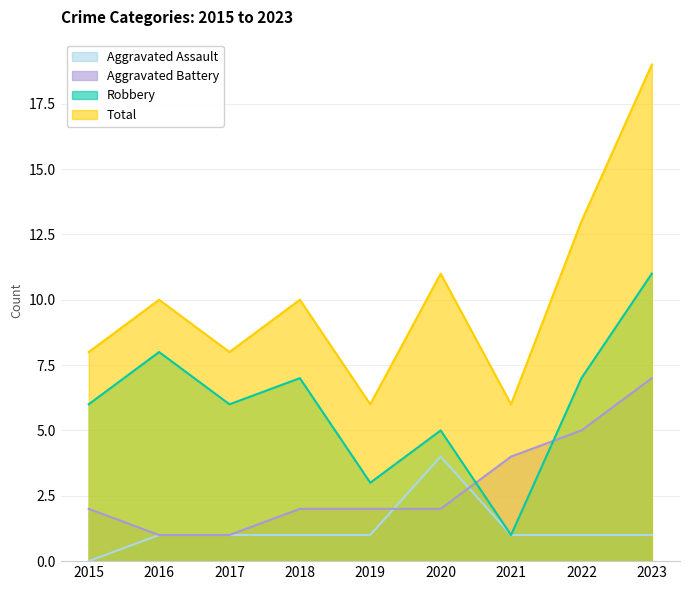

What is the sum of all Aggravated Assault values?

11